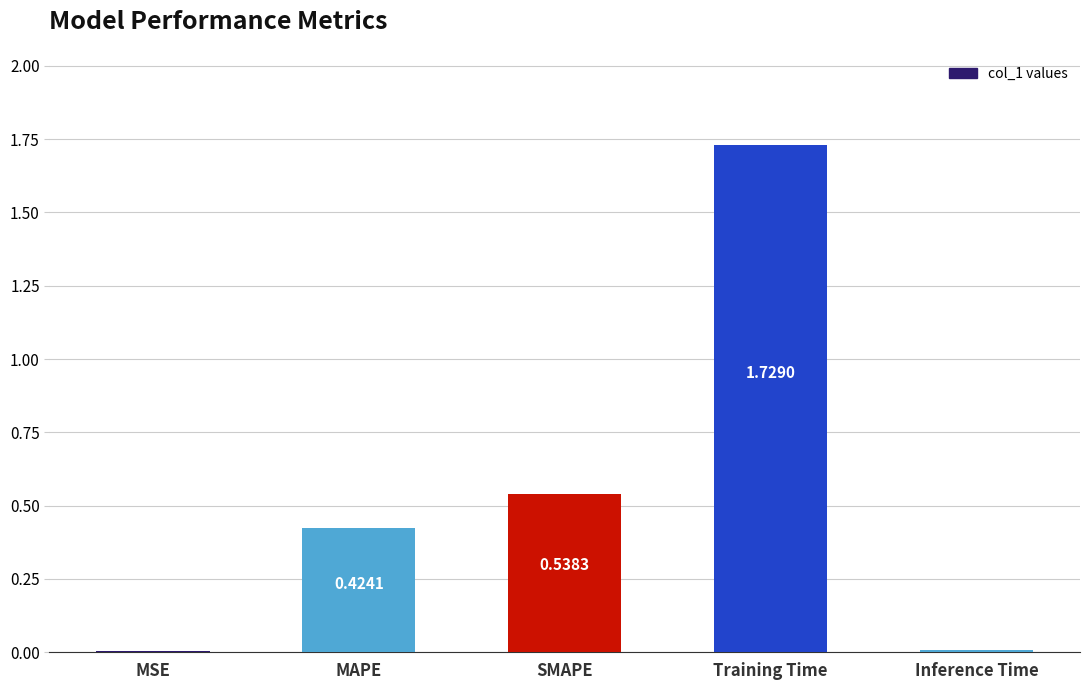

What is the change in value from MSE to MAPE?

+0.4